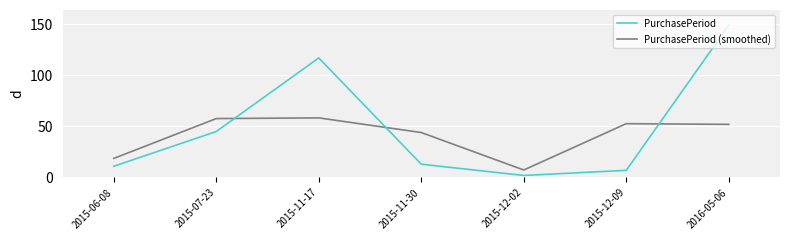

Between 2015-12-09 and 2016-05-06, which series saw the biggest shift?

PurchasePeriod